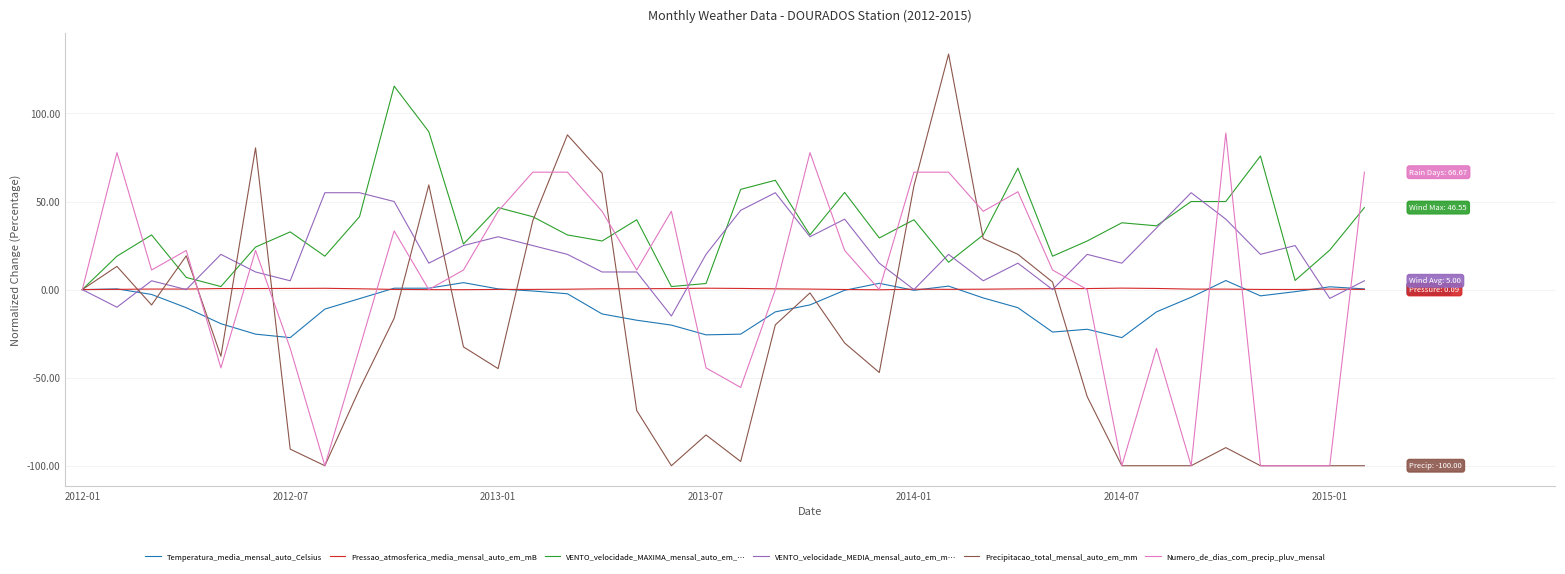

What is the minimum value shown in the chart?

-100.0